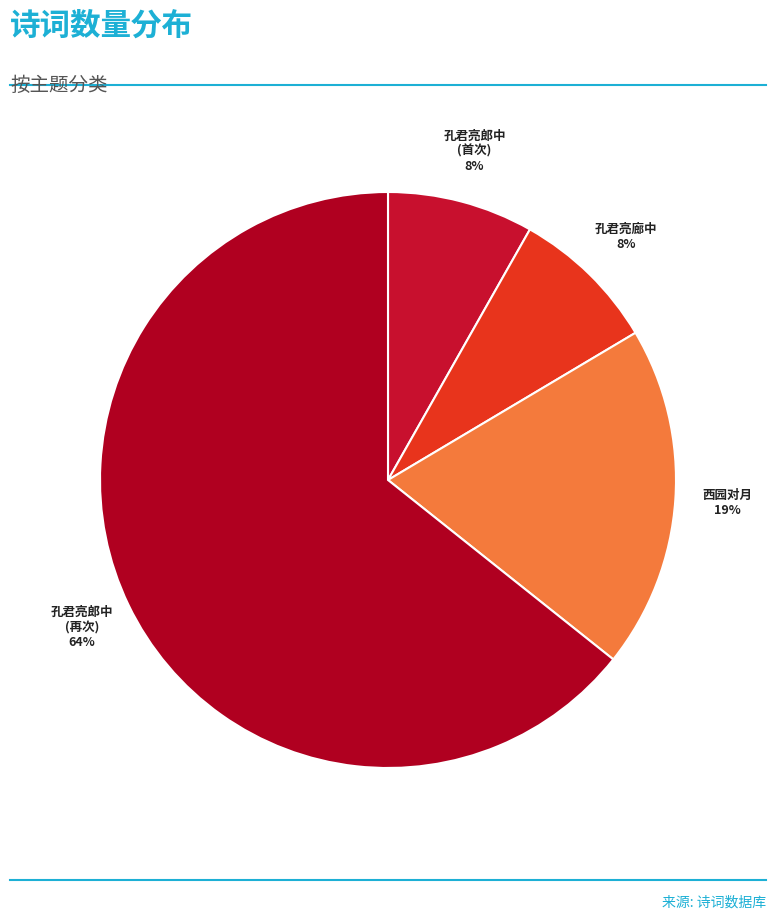

How many segments does this pie chart have?

4